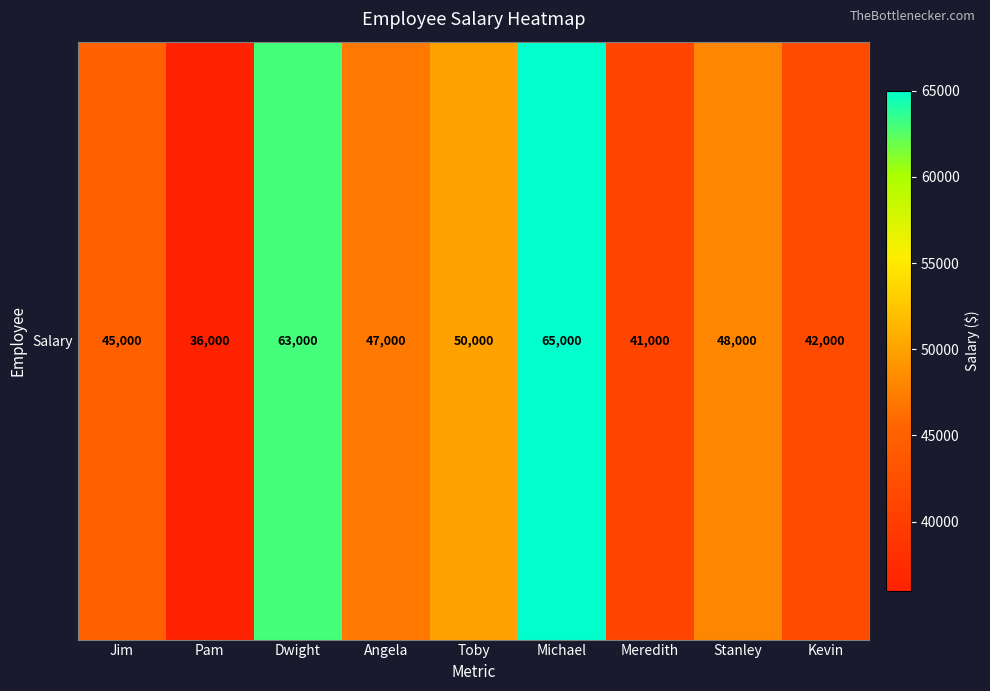

Where does the data first go above 47000?

Dwight